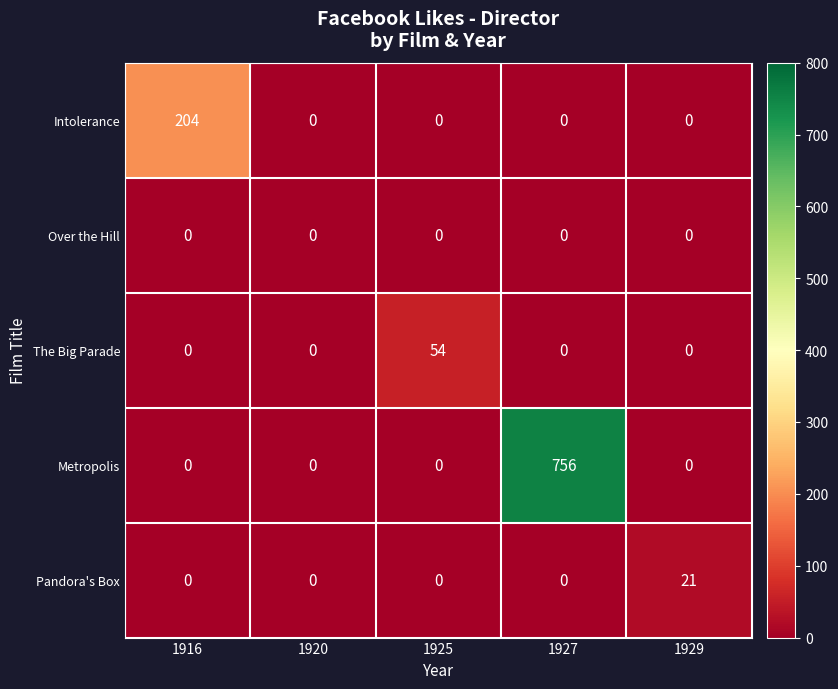

Which series changed the most between 1916 and 1920?

Intolerance